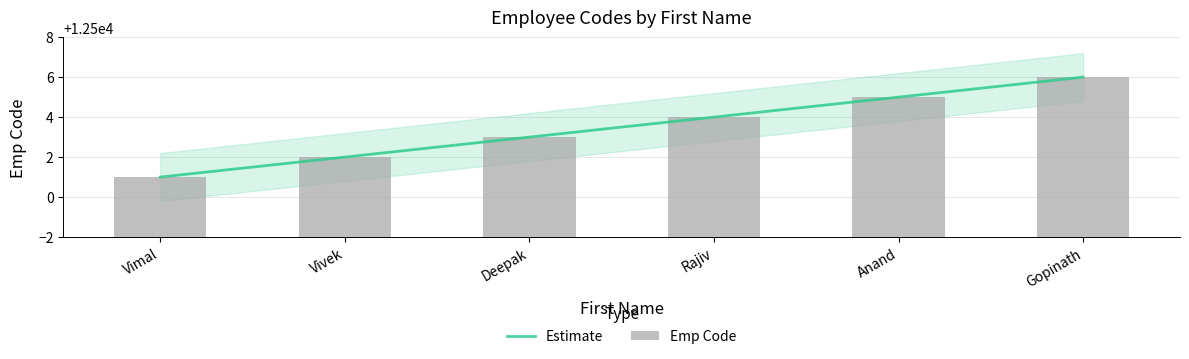

Between Rajiv and Anand, which series saw the biggest shift?

Estimate